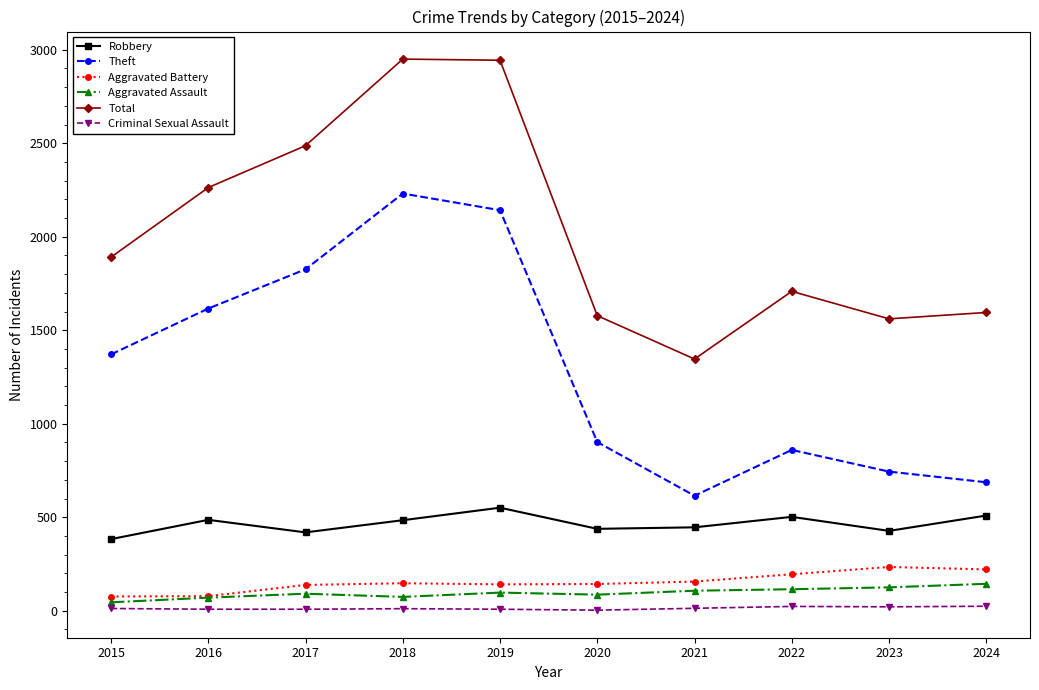

At which category does Robbery reach its first local valley?

2017